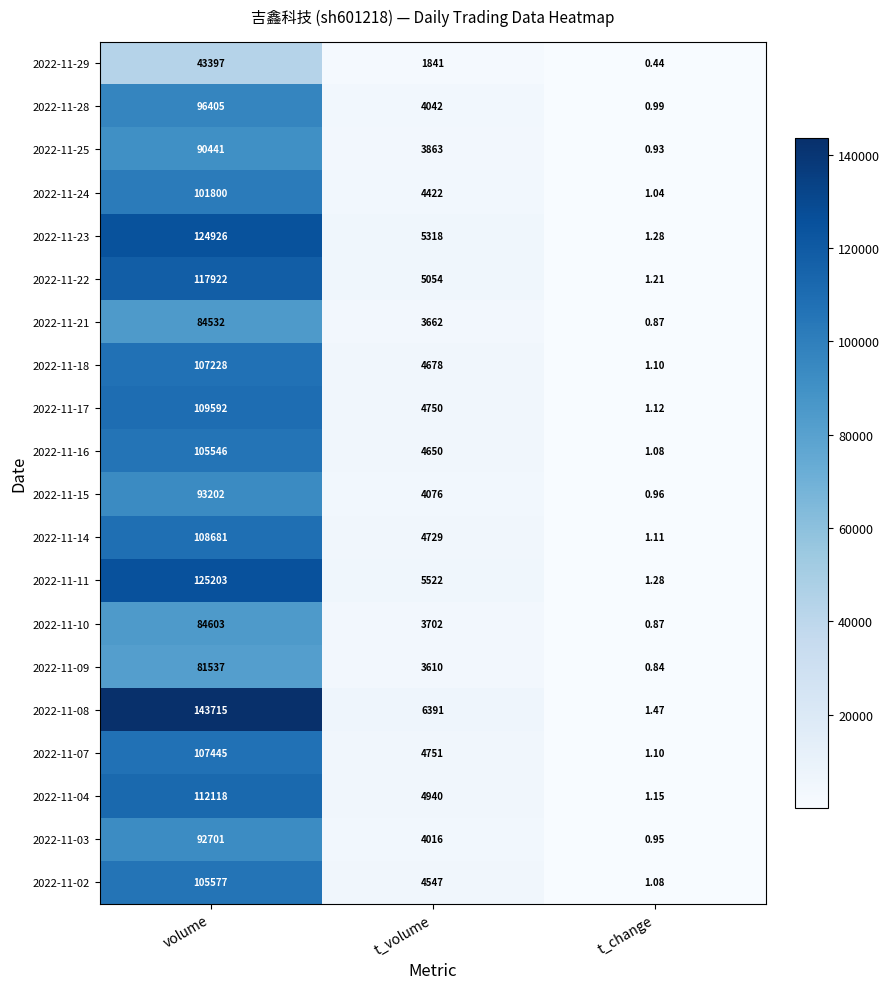

At which label is 2022-11-09 closest to 40768?

t_volume